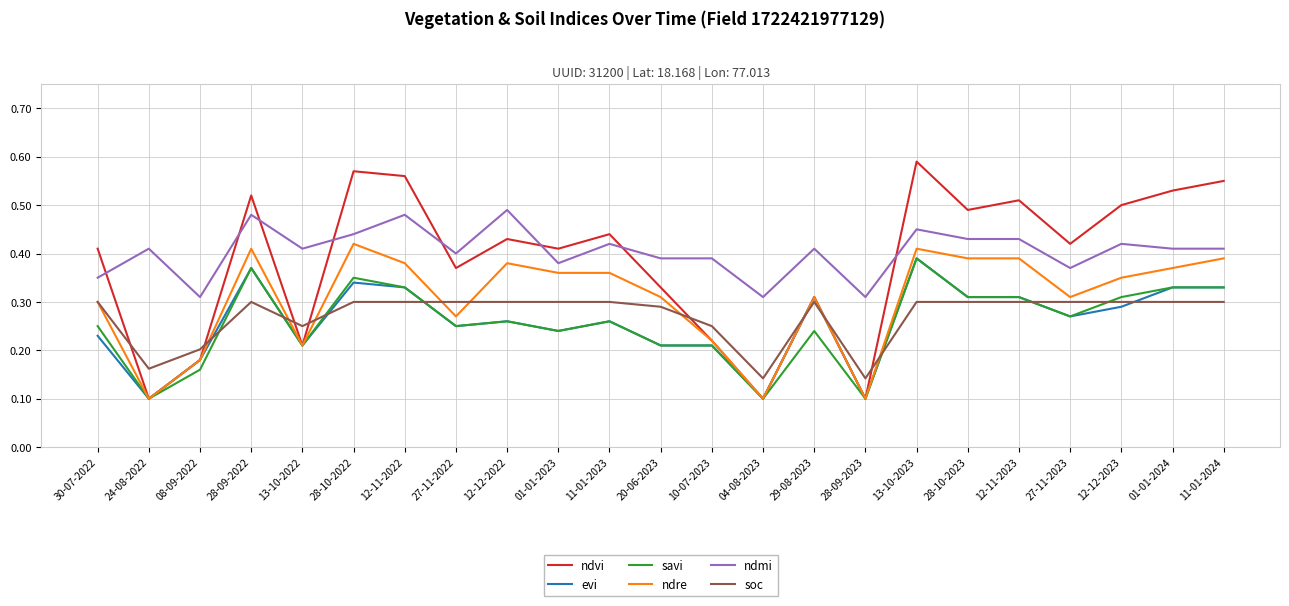

Which series has the widest spread of values?

ndvi